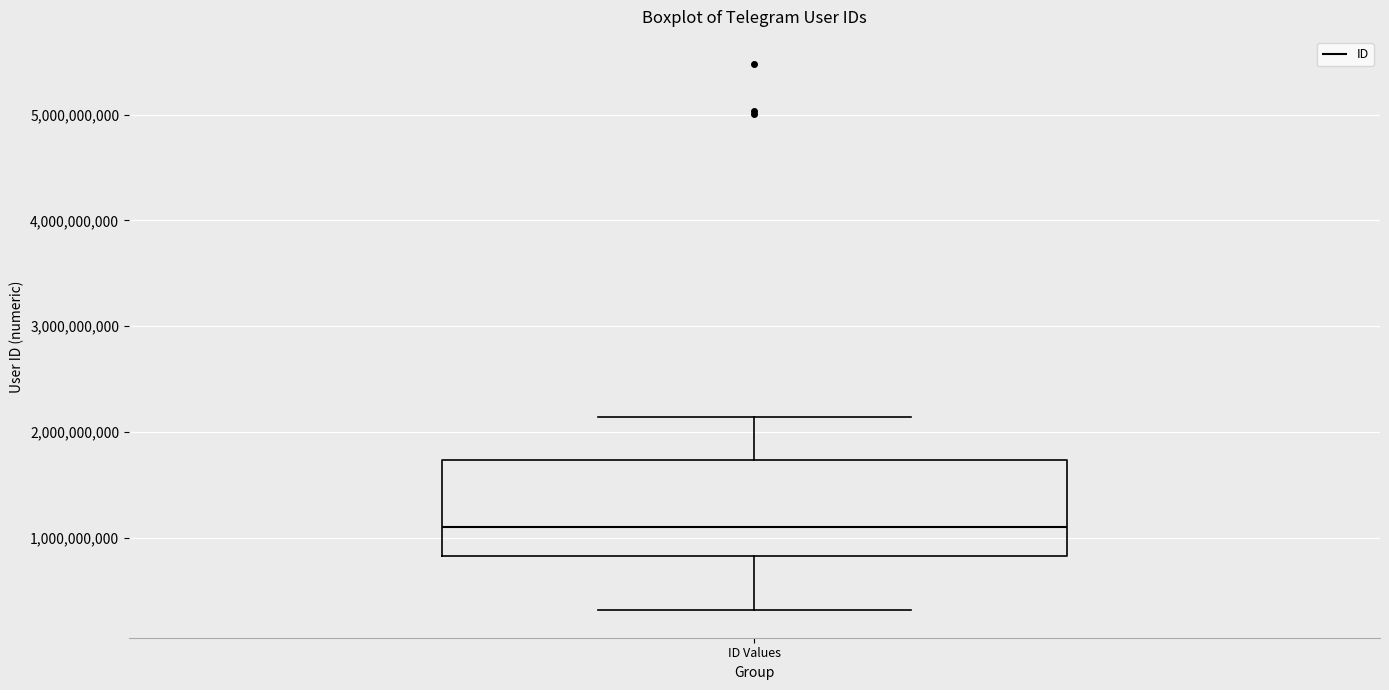

Where does the lower whisker of the box for ID Values end on the y-axis? The values are not printed on the chart, so give them approximately, as read against the axis.

300000000